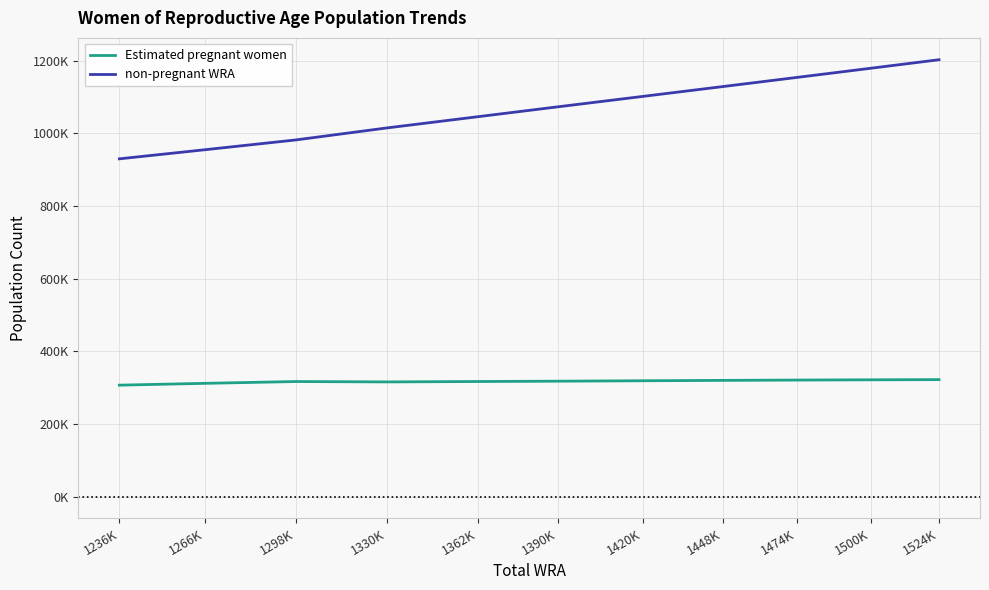

Is it true that non-pregnant WRA equals 1128274.0 at 1448K?

True